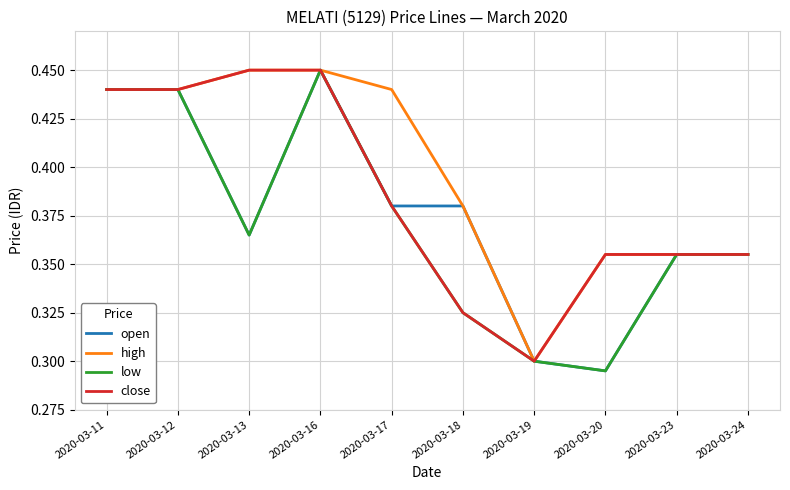

The value of close at 2020-03-12 is 0.6. True or false?

False